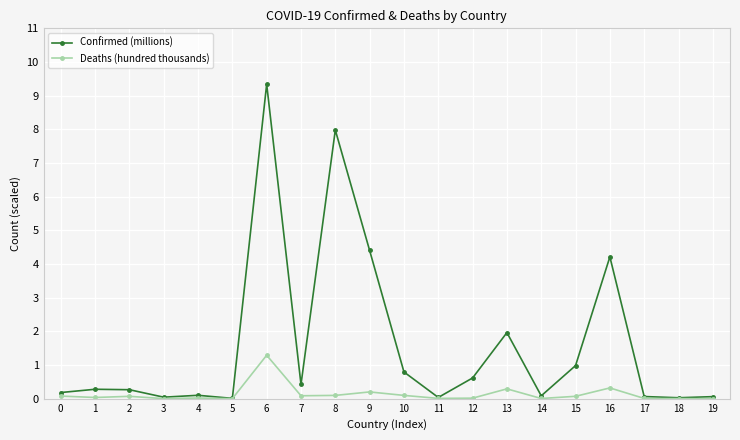

At which category is the sum across all series the highest?

6